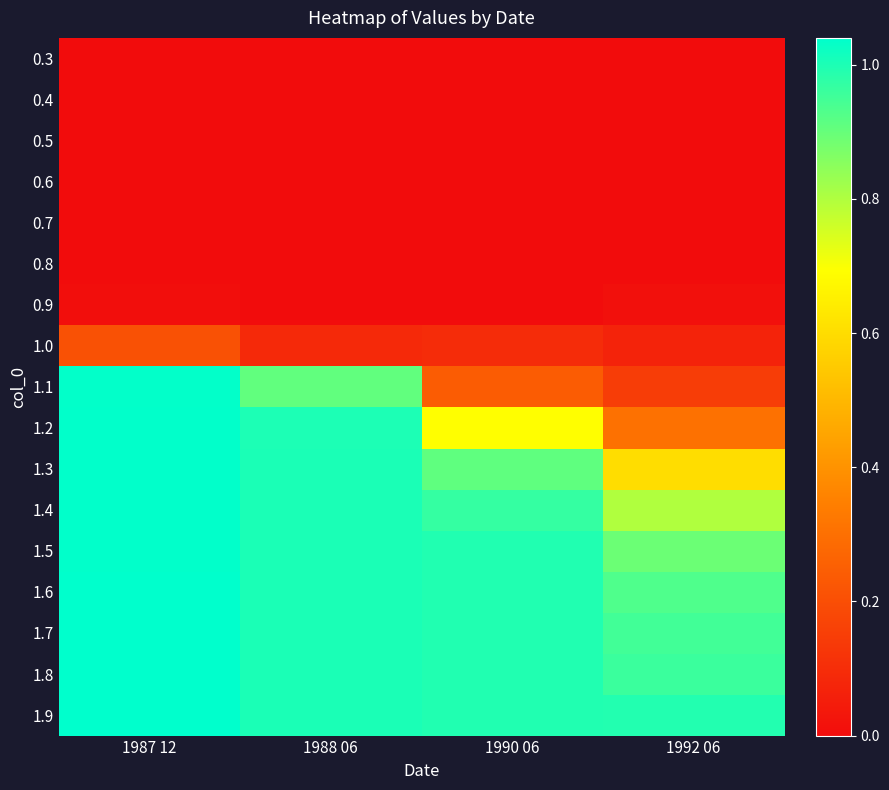

At how many categories does at least one series exceed 0?

4